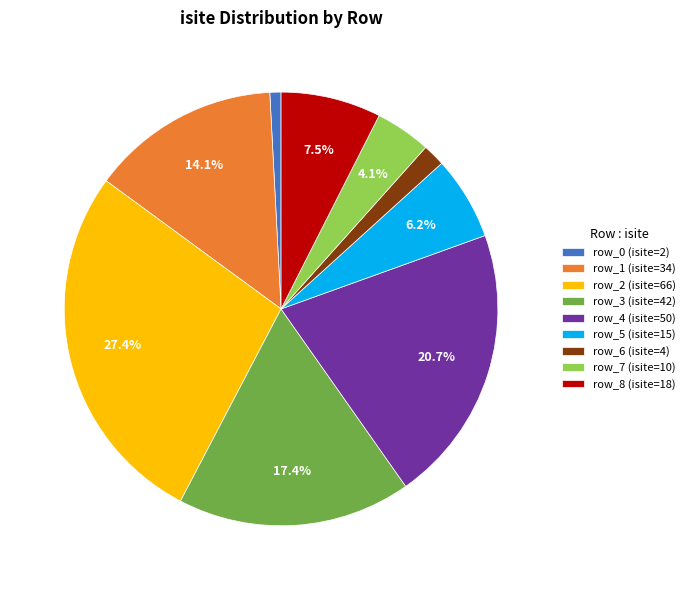

Count the number of slices in the pie.

9